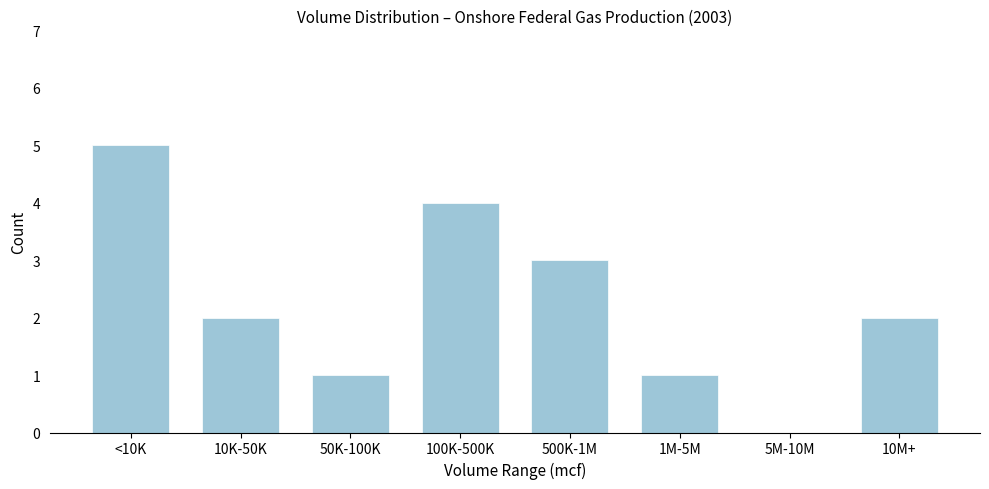

Reading left to right, transcribe all the data shown in this chart.

<10K=5	10K-50K=2	50K-100K=1	100K-500K=4	500K-1M=3	1M-5M=1	5M-10M=0	10M+=2